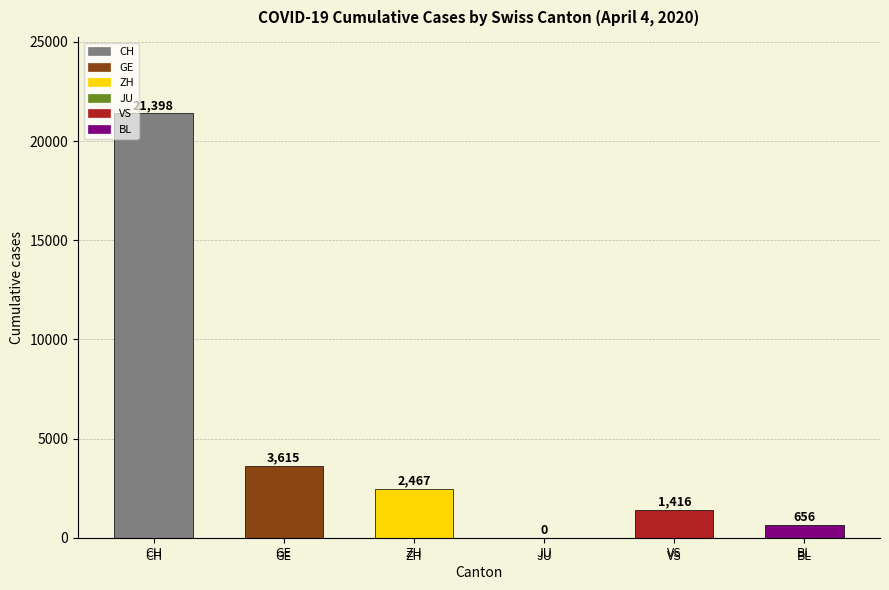

Which label corresponds to the largest value in the chart?

CH